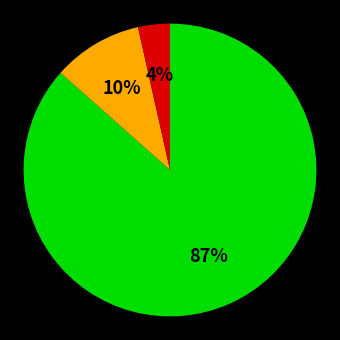

To the nearest percent, what is the average slice percentage?

33%